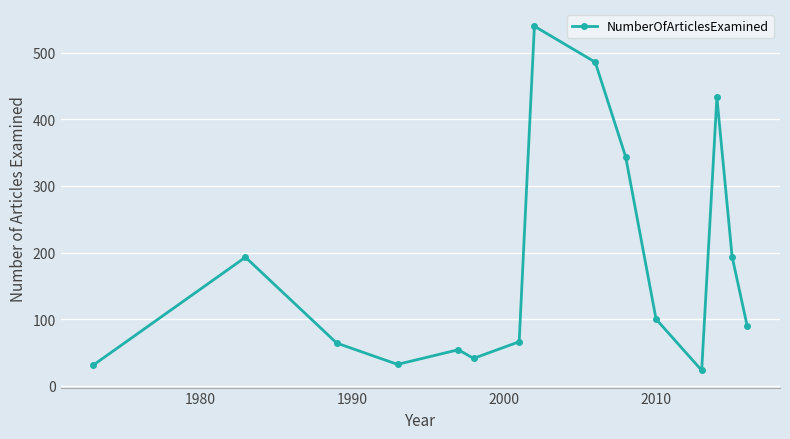

What is the maximum value shown in the chart?

540